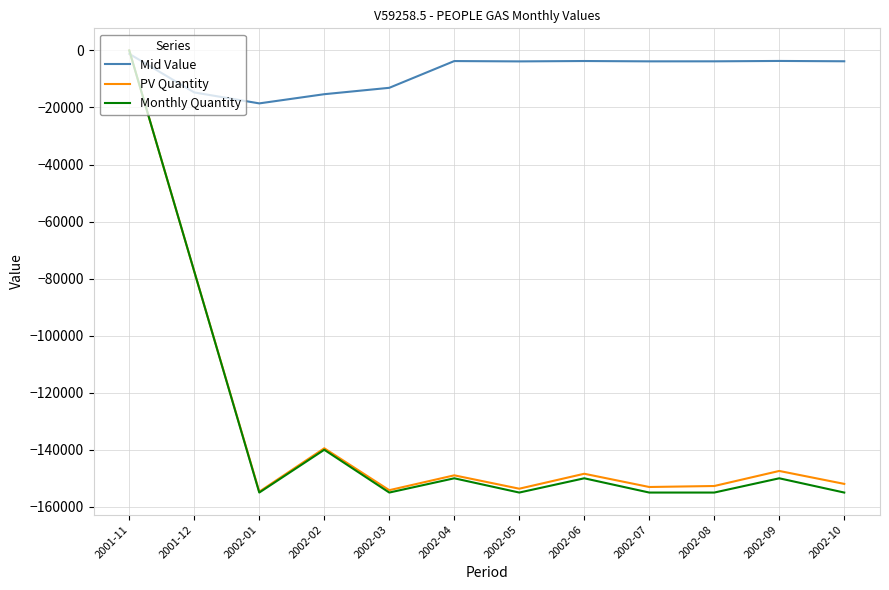

Does the chart display data point markers on the line(s)?

No